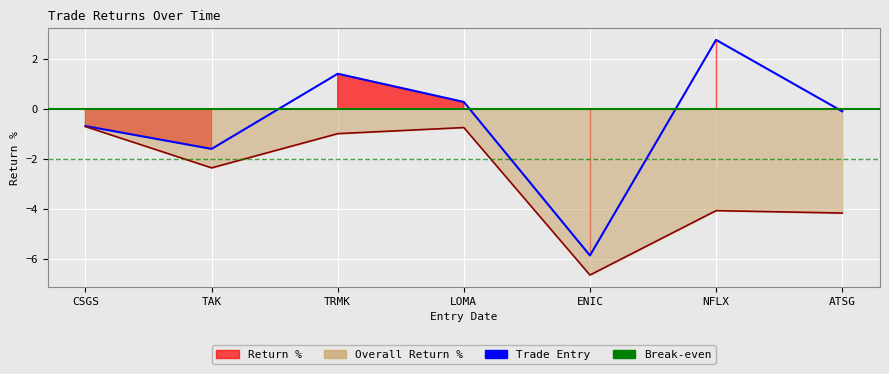

Between TAK and TRMK, which series saw the biggest shift?

Return % line